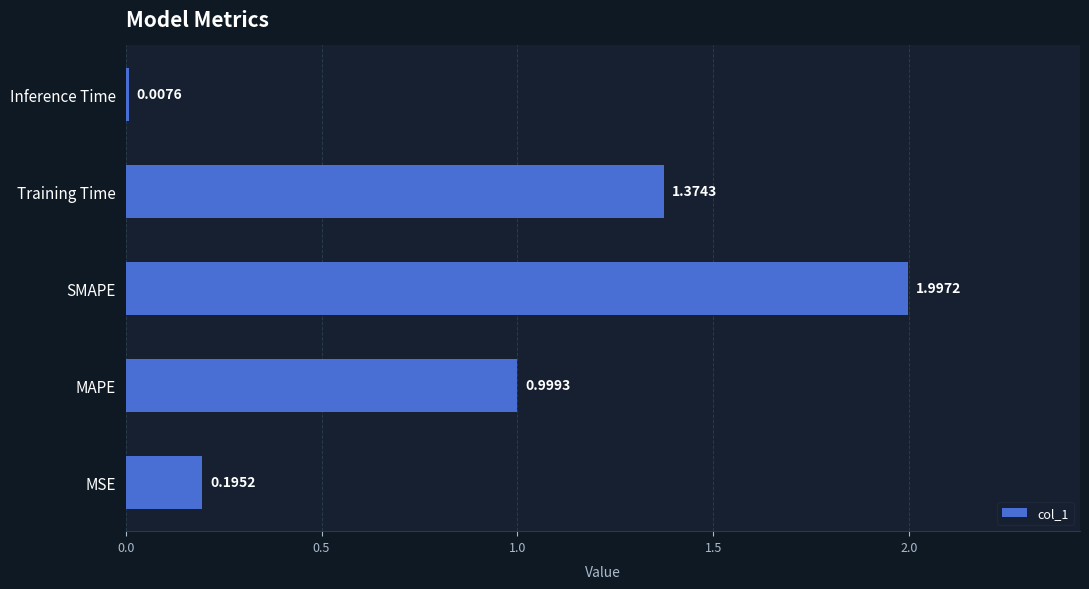

What is the difference between the maximum and minimum values?

2.0